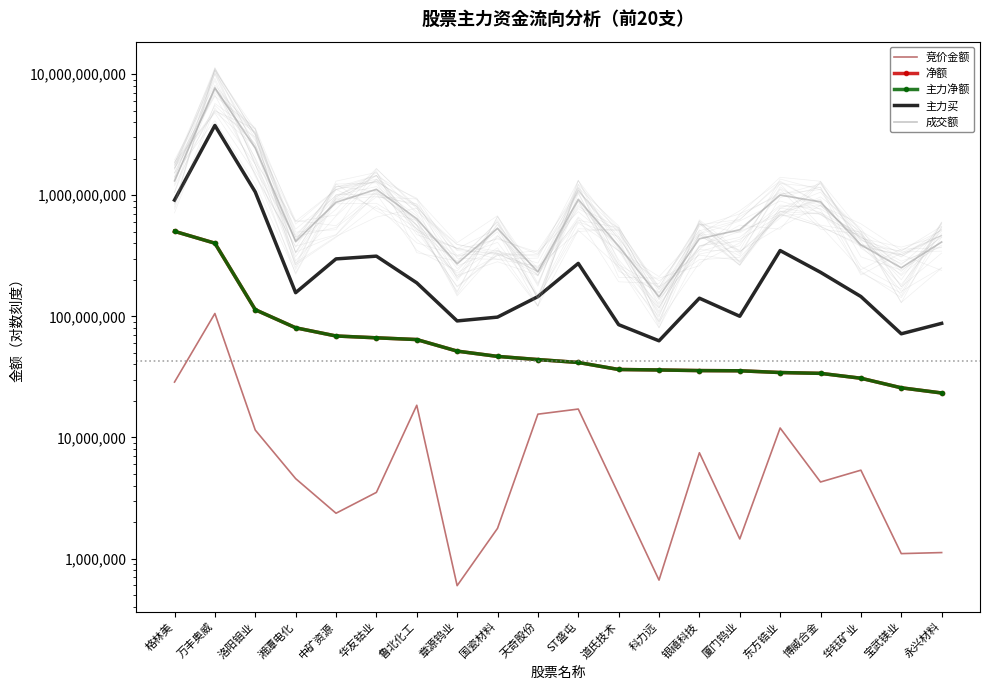

What are all the series names shown in the legend?

竞价金额, 净额, 主力净额, 主力买, 成交额